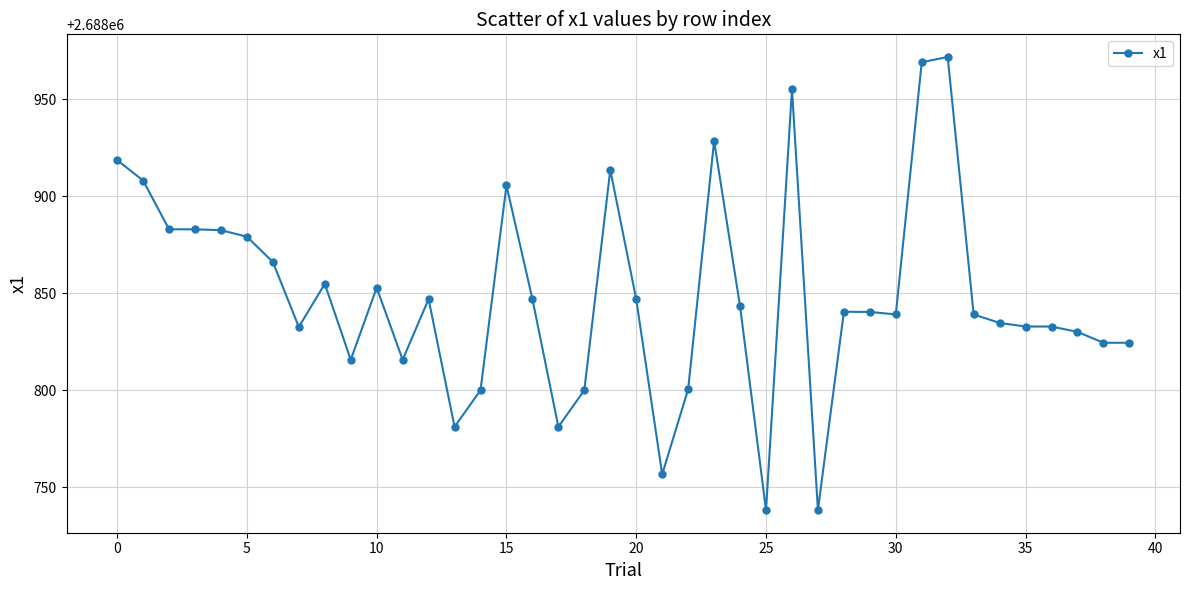

What is the value of the 40th point from the left?

2688824.5